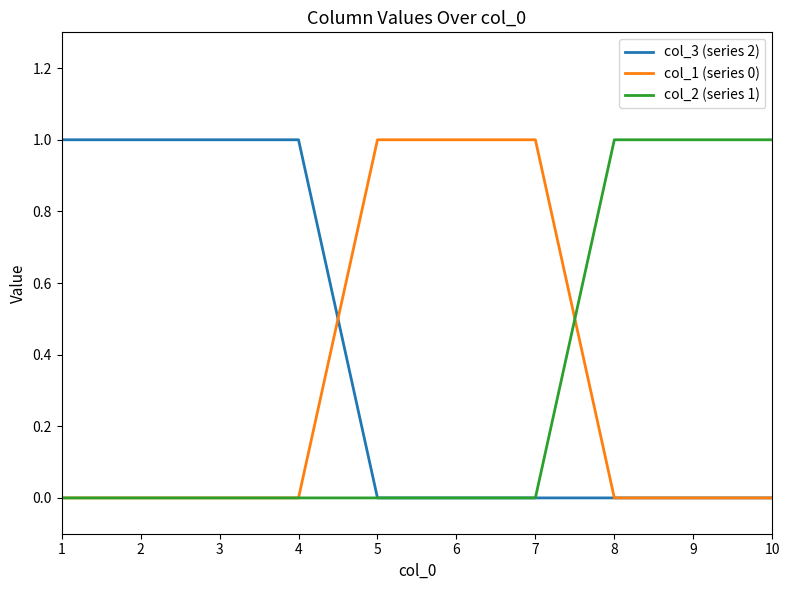

Which series ends up on top after the final intersection of col_1 (series 0) and col_2 (series 1)?

col_2 (series 1)